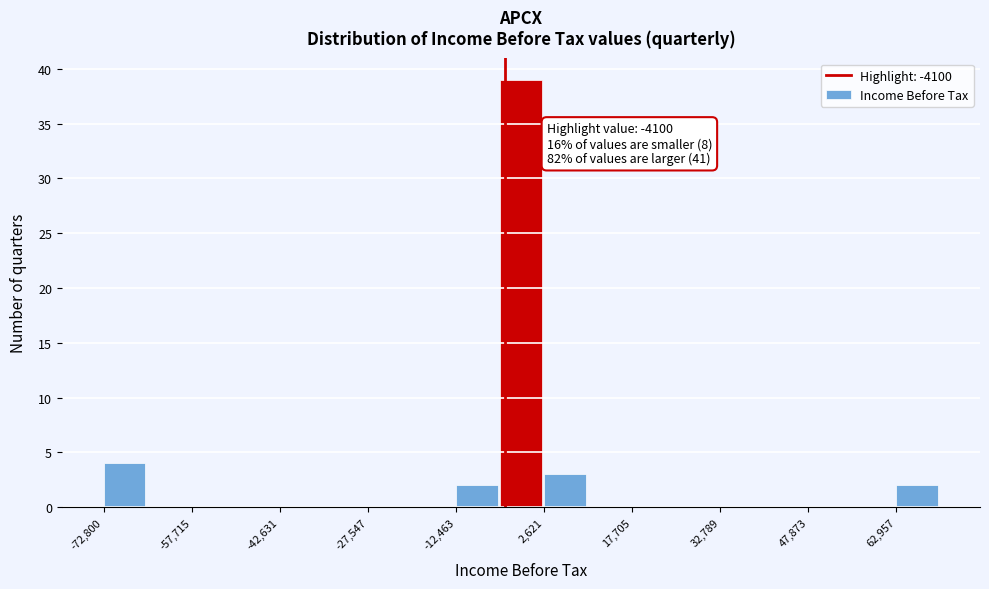

Around what value on the x-axis is the tallest bar? Give the approximate position of its centre, as read against the axis.

-2000